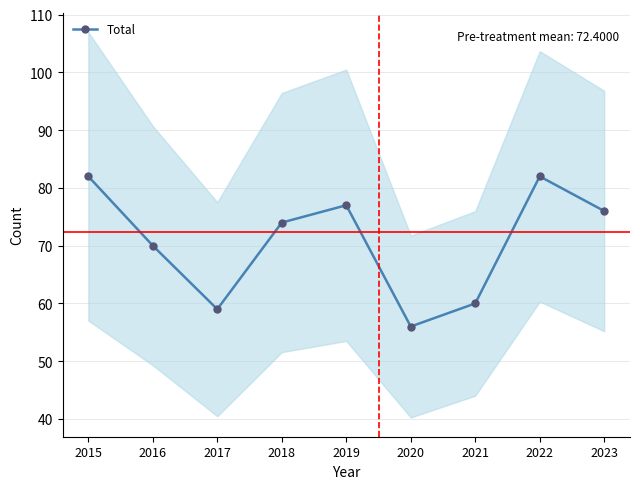

How many points are lower than both their immediate neighbors (excluding endpoints)?

2